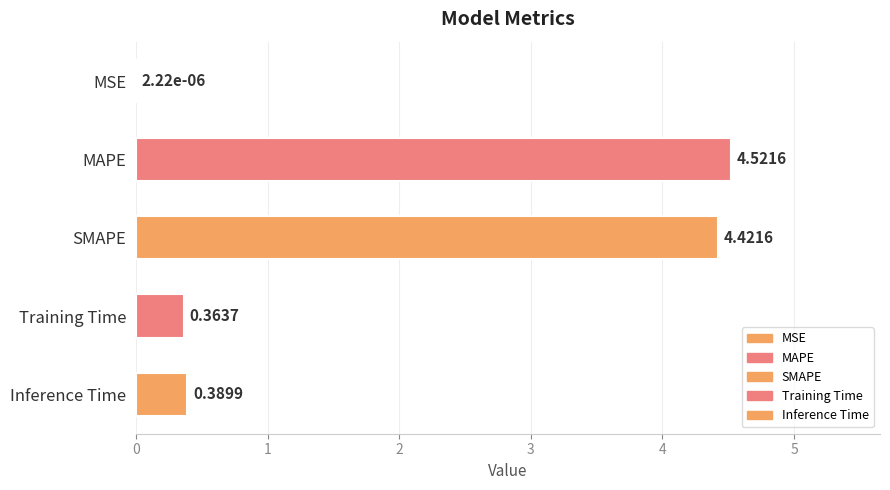

What is the change in value from MSE to MAPE?

+4.5